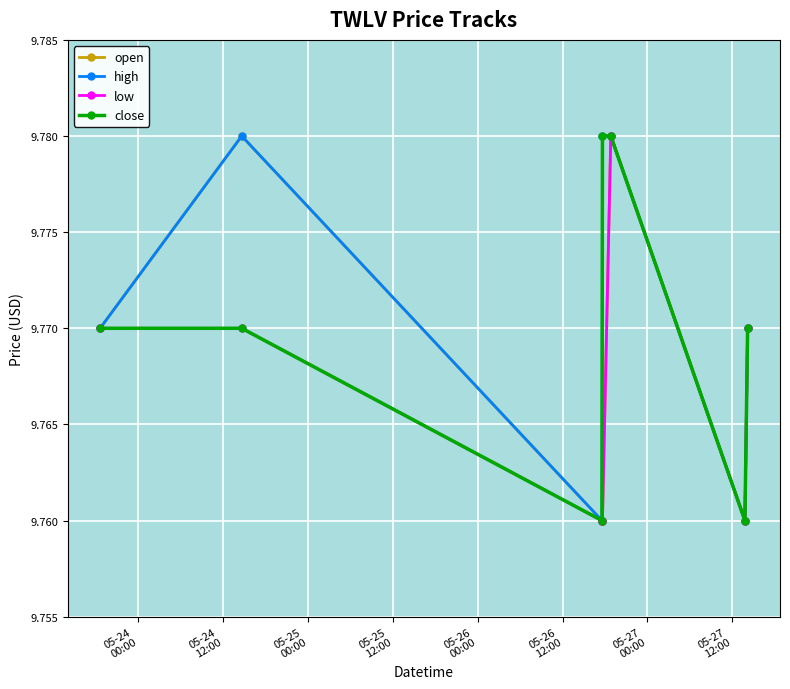

In open, how many points are higher than both neighbors (excluding endpoints)?

2